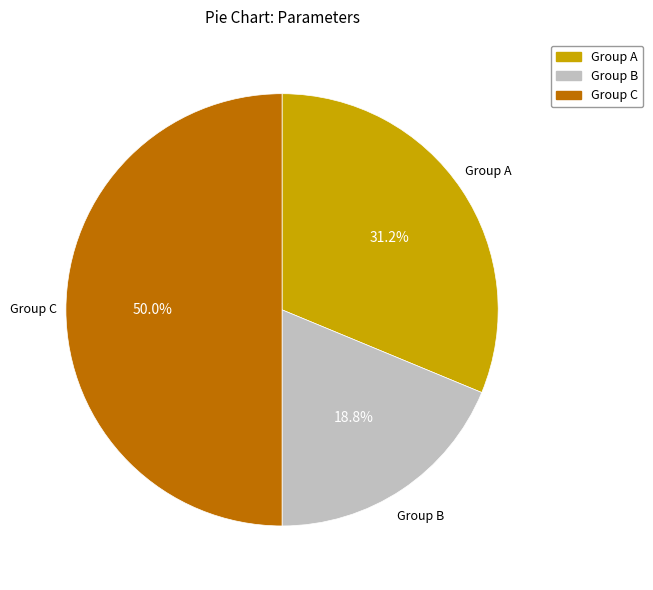

To the nearest percent, what is the difference between the largest and smallest slice percentages?

31%